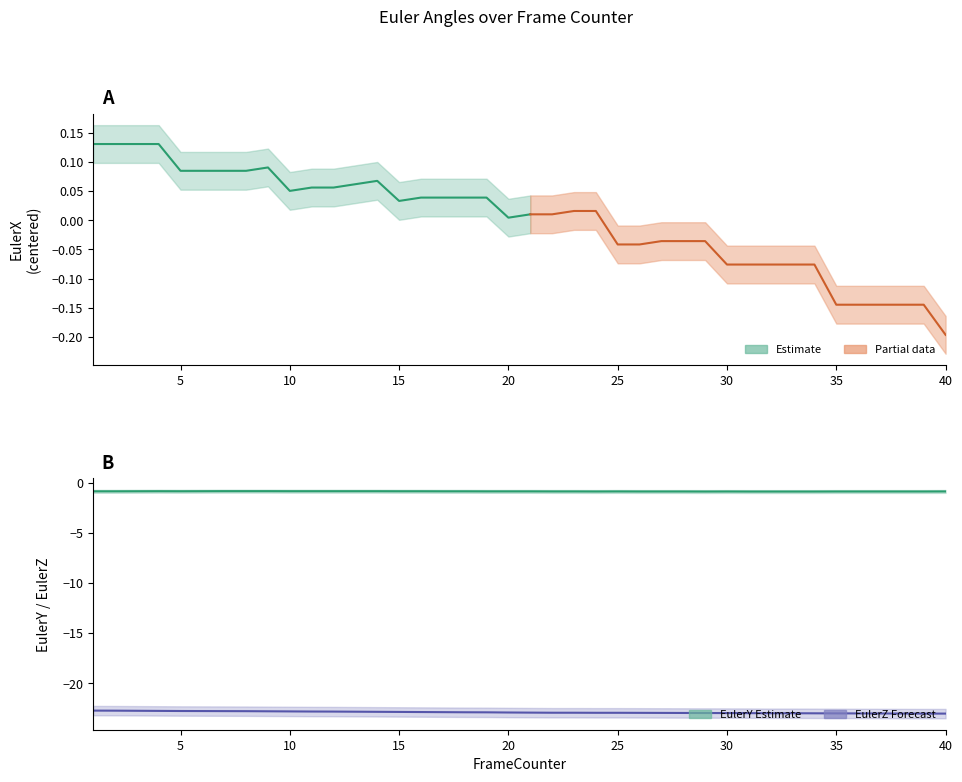

What is the spread (max minus min) of values at 5?

21.8